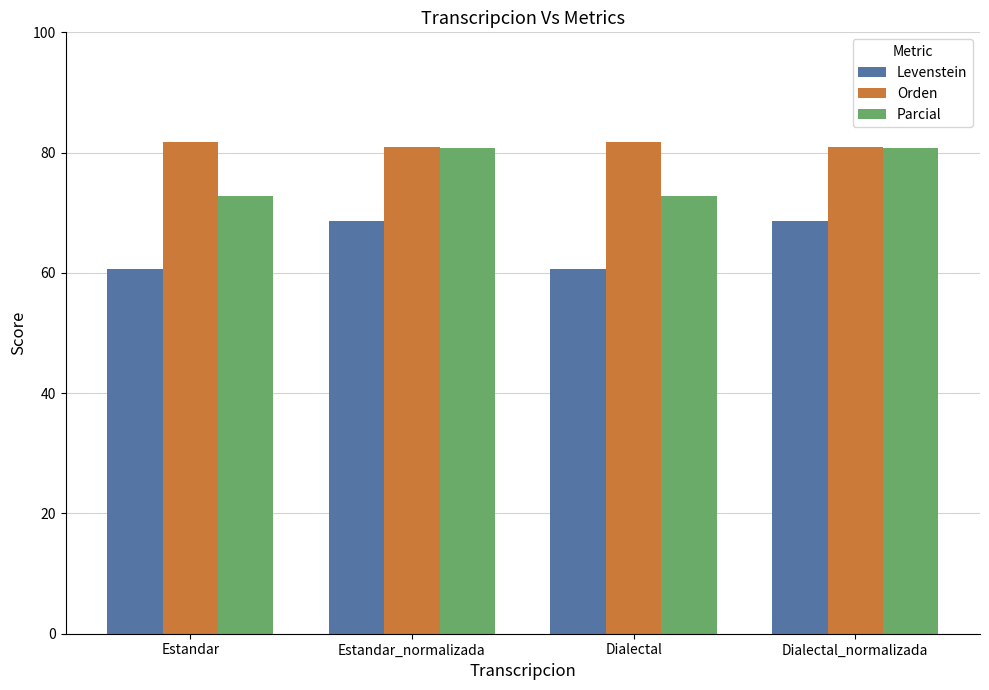

What is the average value of the Levenstein series?

64.6